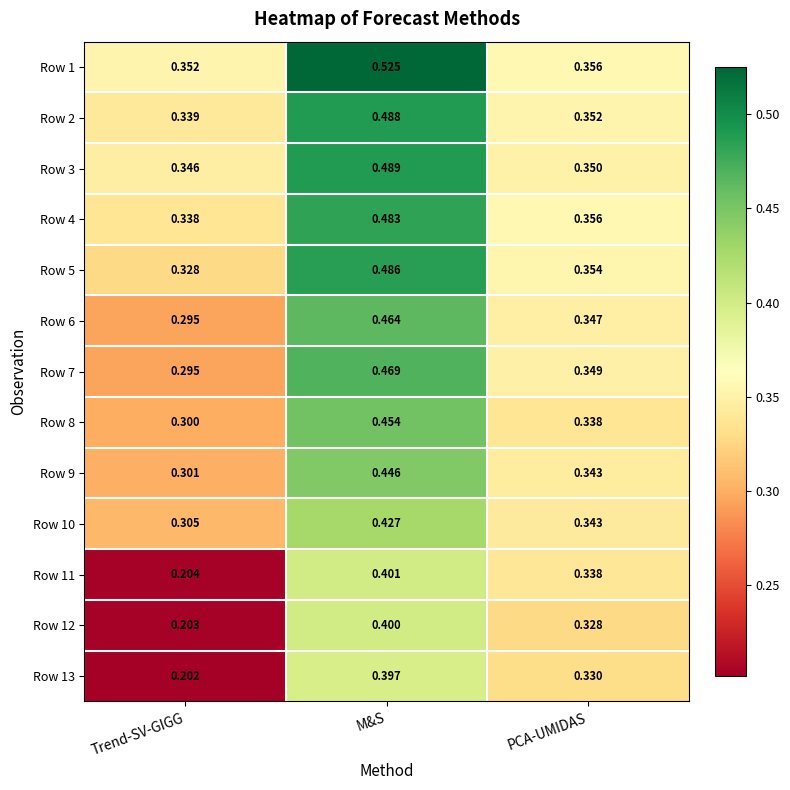

Is the value of Row 4 at Trend-SV-GIGG greater than the value of Row 1 at Trend-SV-GIGG?

No